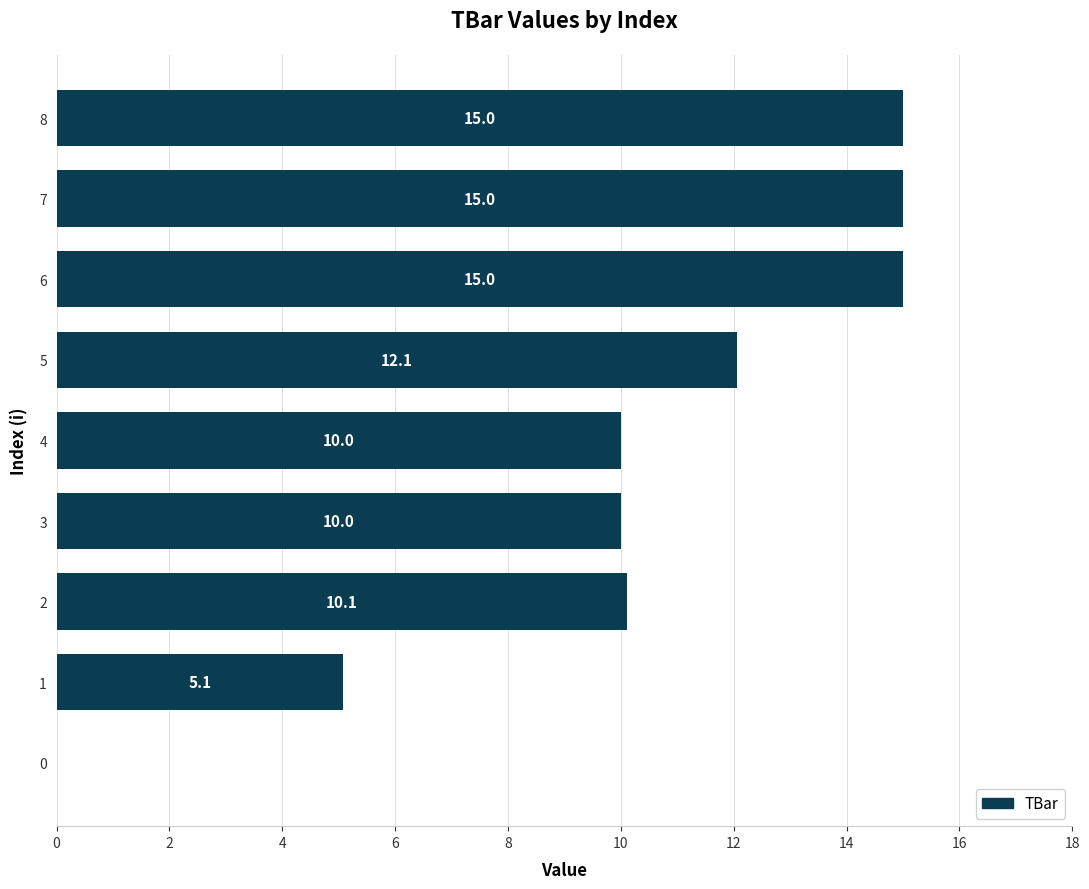

What is the sum of the values at 5 and 0?

12.1